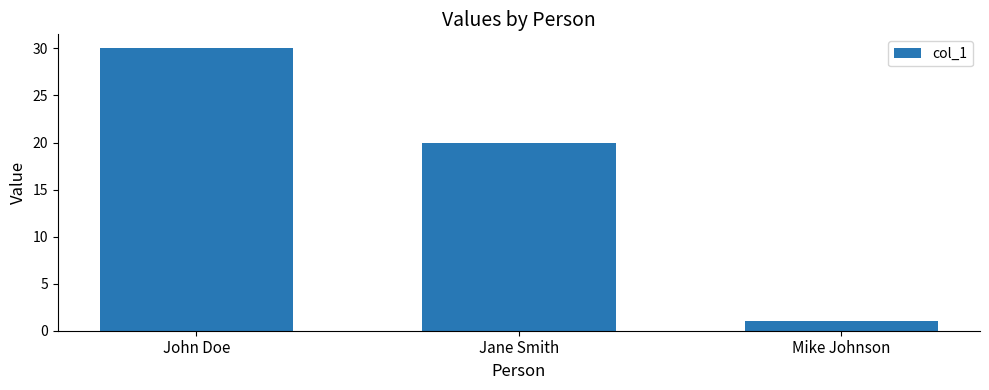

What is the minimum value shown in the chart?

1